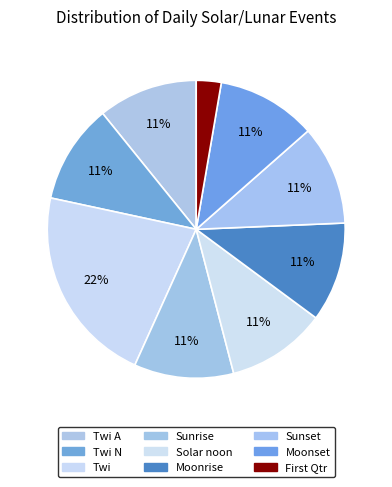

To the nearest percent, what is the difference between the largest and smallest slice percentages?

19%